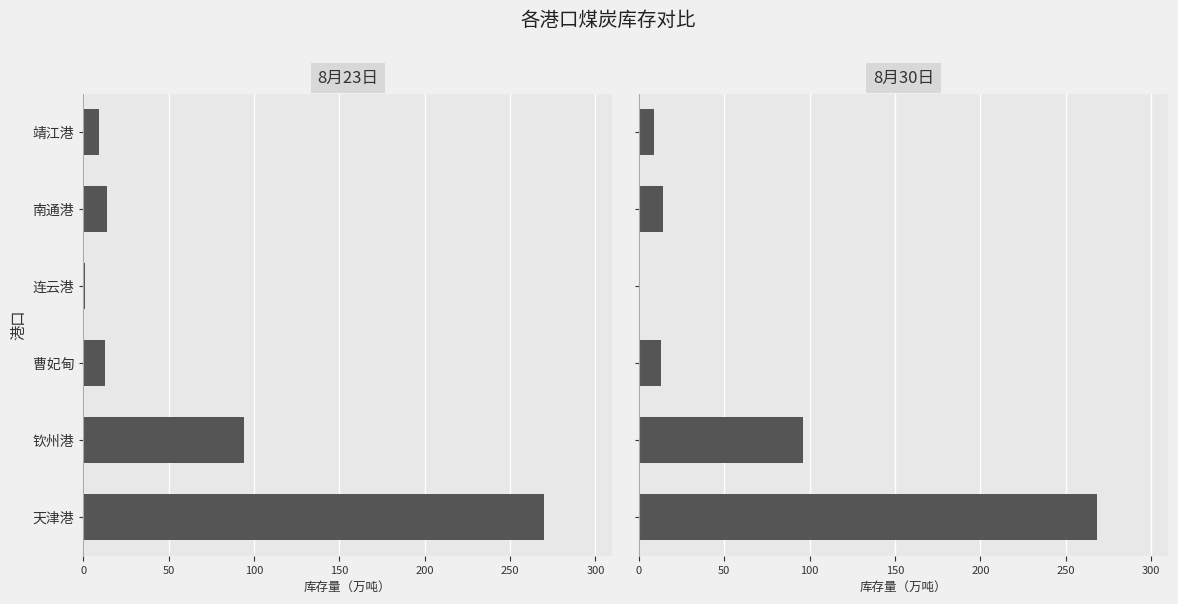

How many groups of bars are there?

6